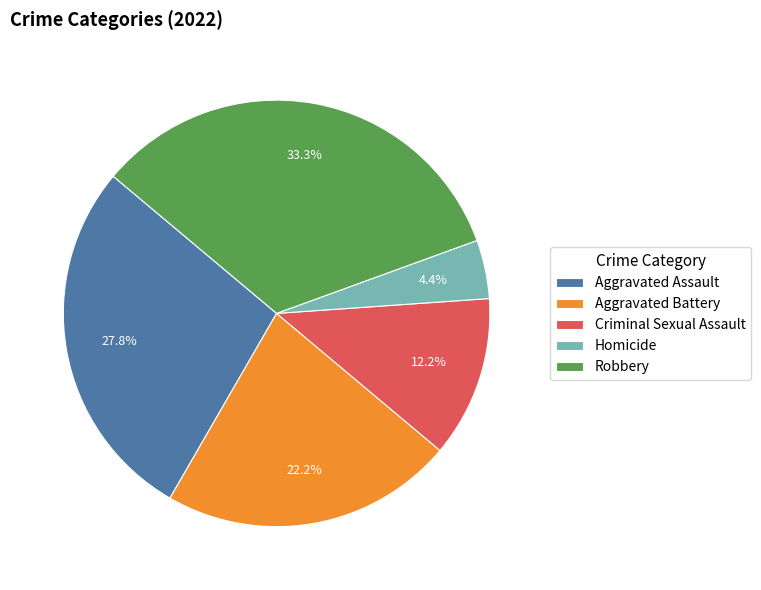

What portion of the pie excludes Robbery?

66.7%